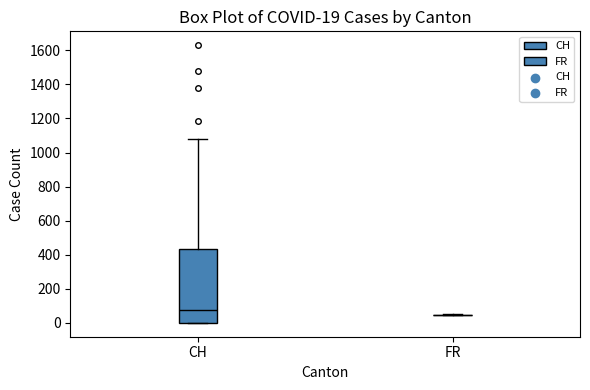

Comparing the boxes themselves (not the whiskers), which one is the tallest?

CH